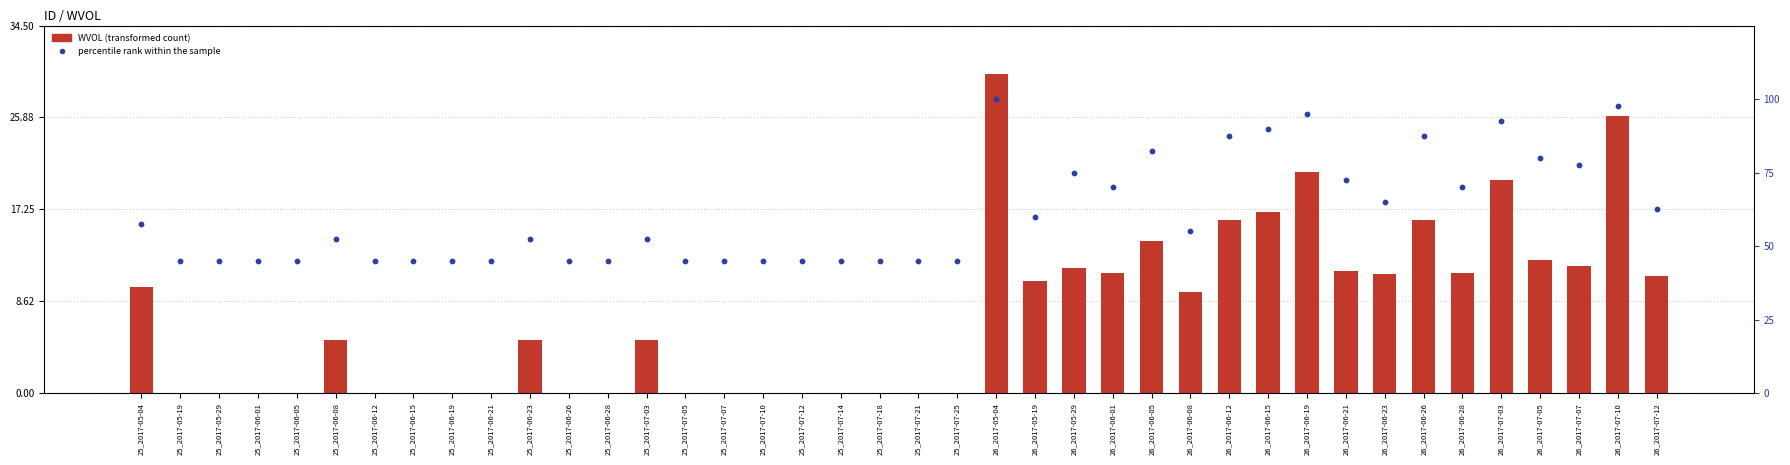

At how many categories does at least one series exceed 12?

40